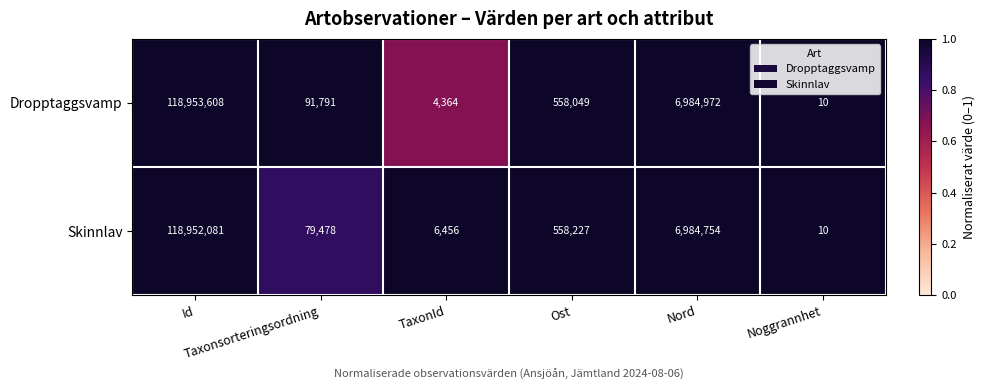

List the series in order of their peak value, lowest first.

Skinnlav, Dropptaggsvamp